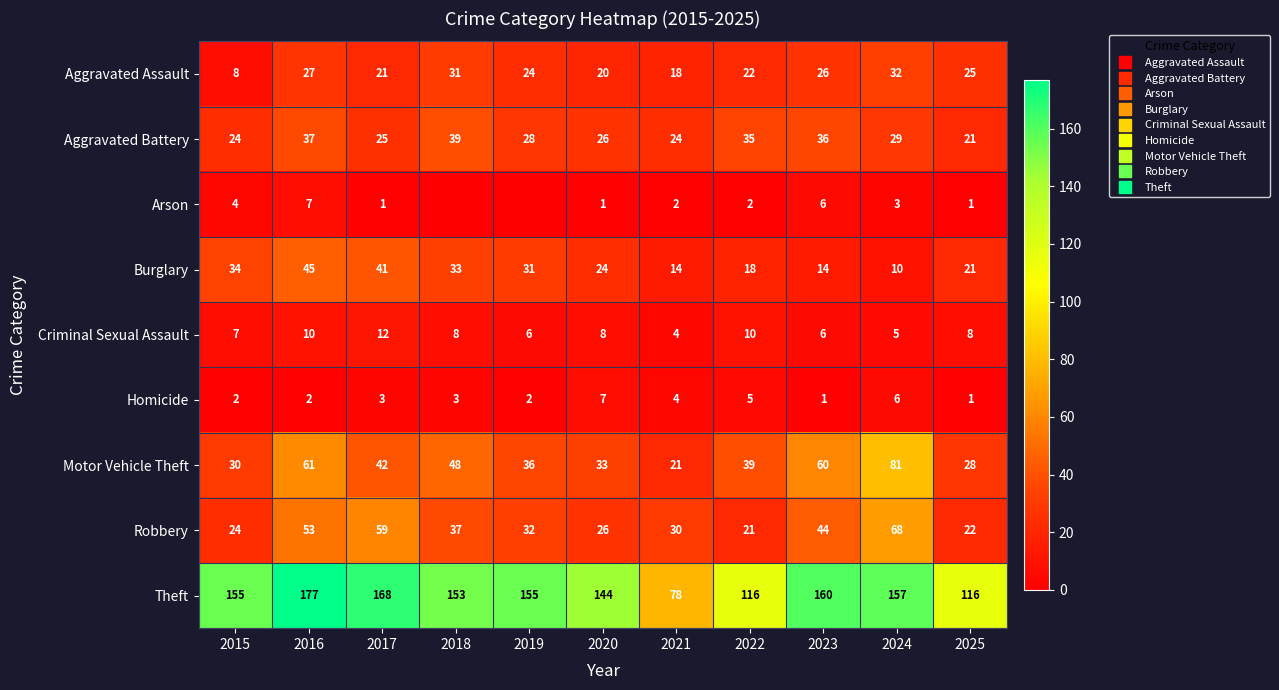

At which category is the sum across all series the highest?

2016